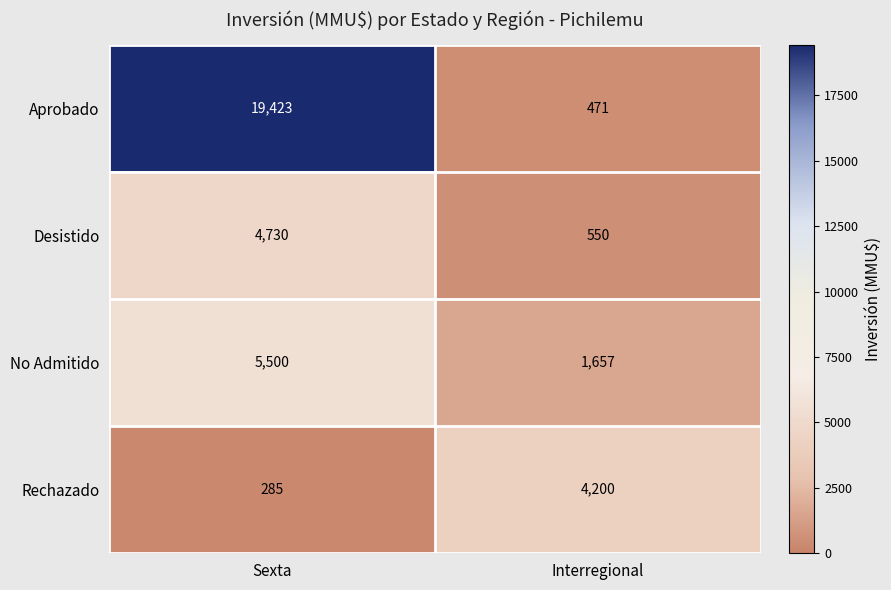

What is the sum of the Desistido values at Interregional and Sexta?

5280